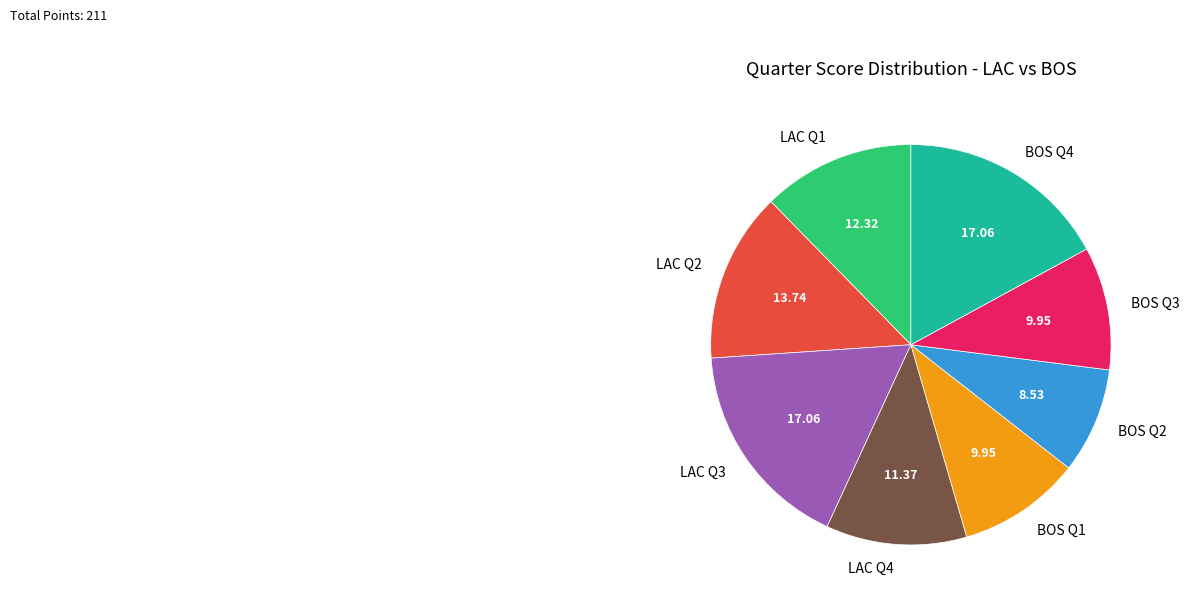

Between LAC Q2 and LAC Q3, which is larger?

LAC Q3